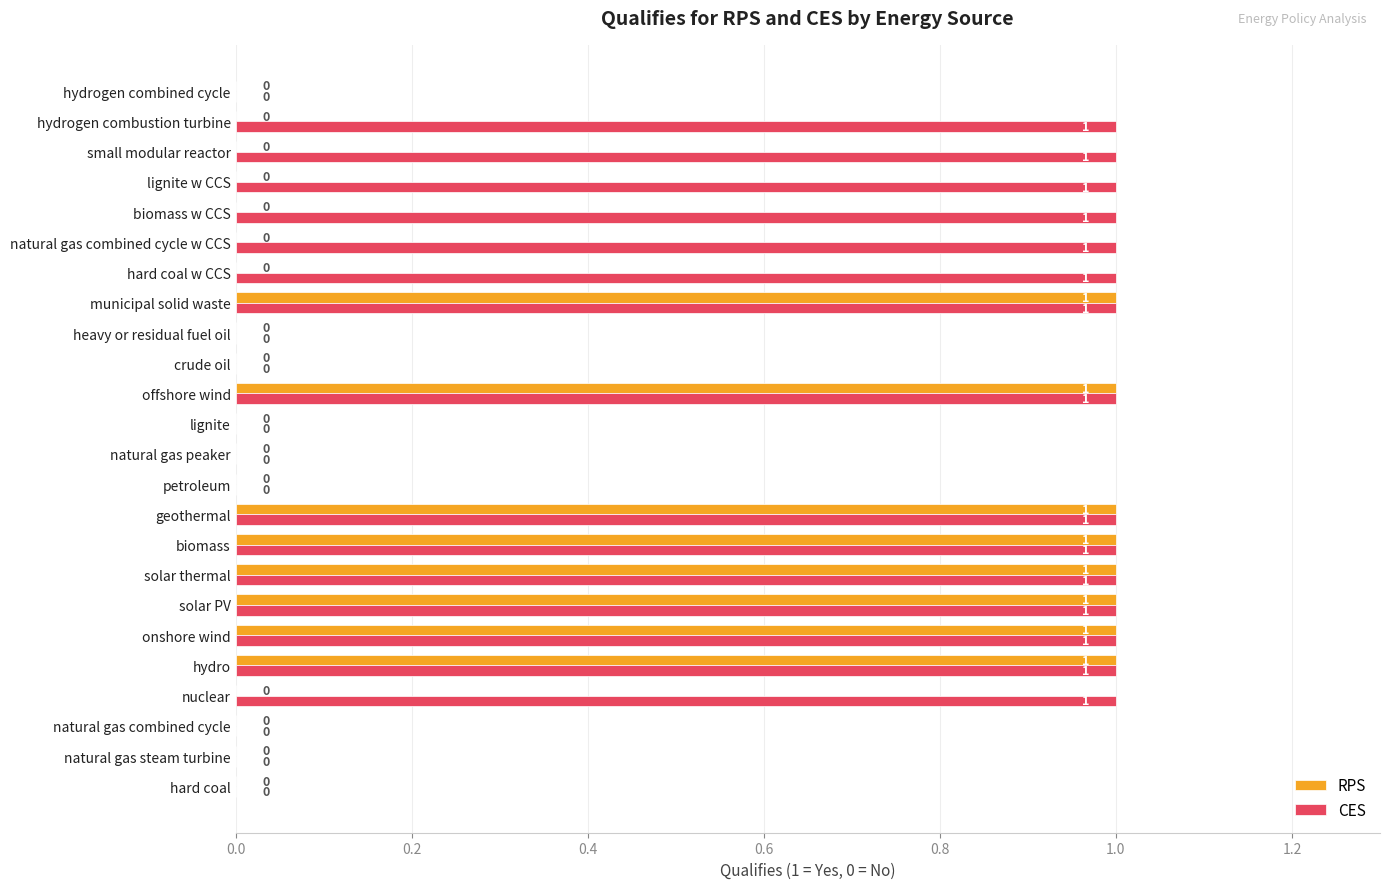

The RPS series shows 0 at hard coal w CCS. True or false?

True